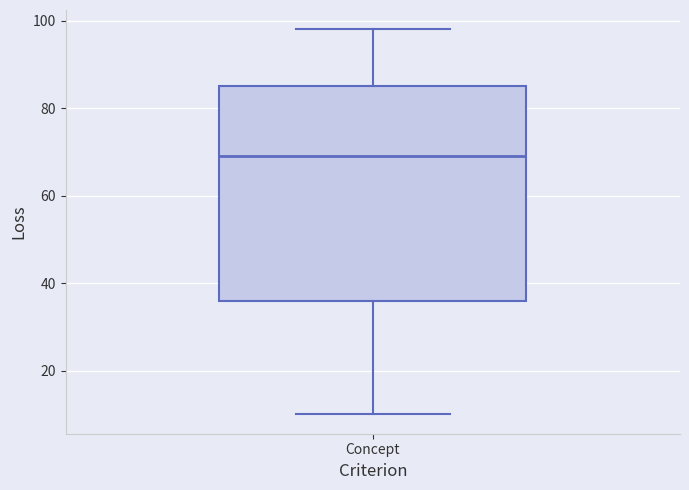

Where does the lower whisker of the box for Concept end on the y-axis? The values are not printed on the chart, so give them approximately, as read against the axis.

10